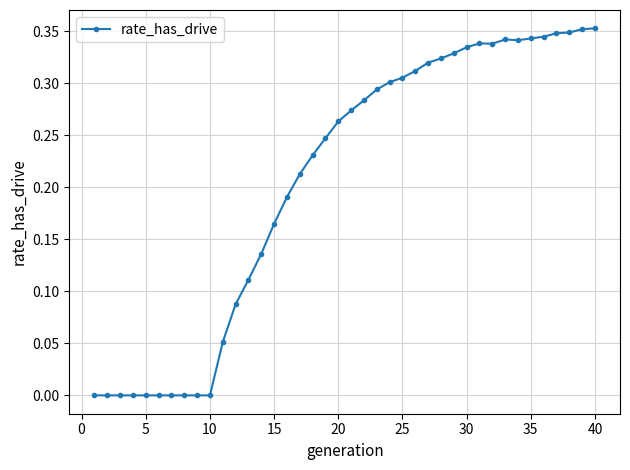

True or false: the data has more than 0 interior local peaks.

True